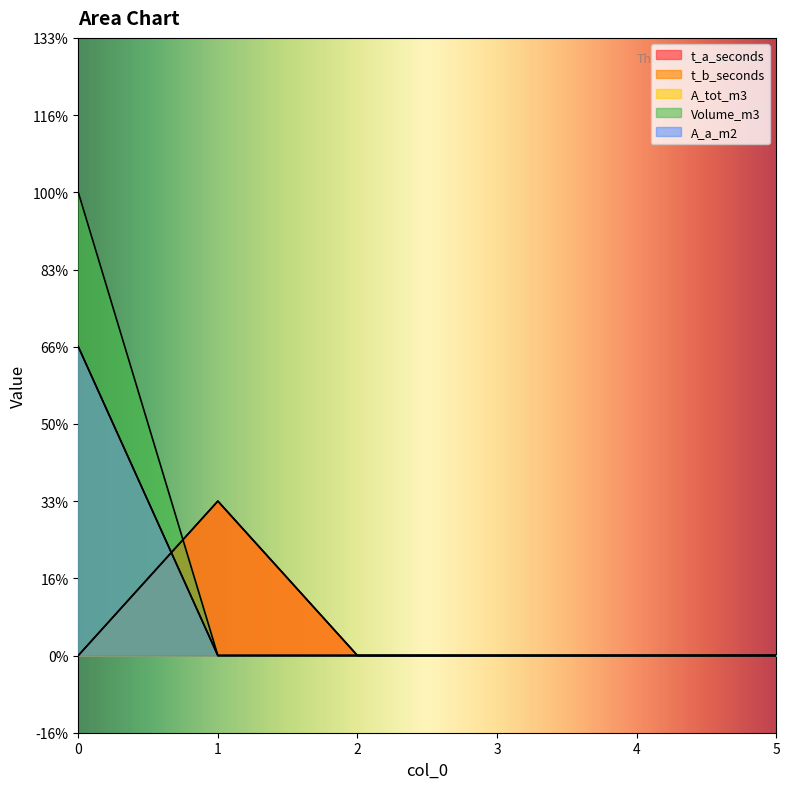

Between 3 and 0, which is larger?

3